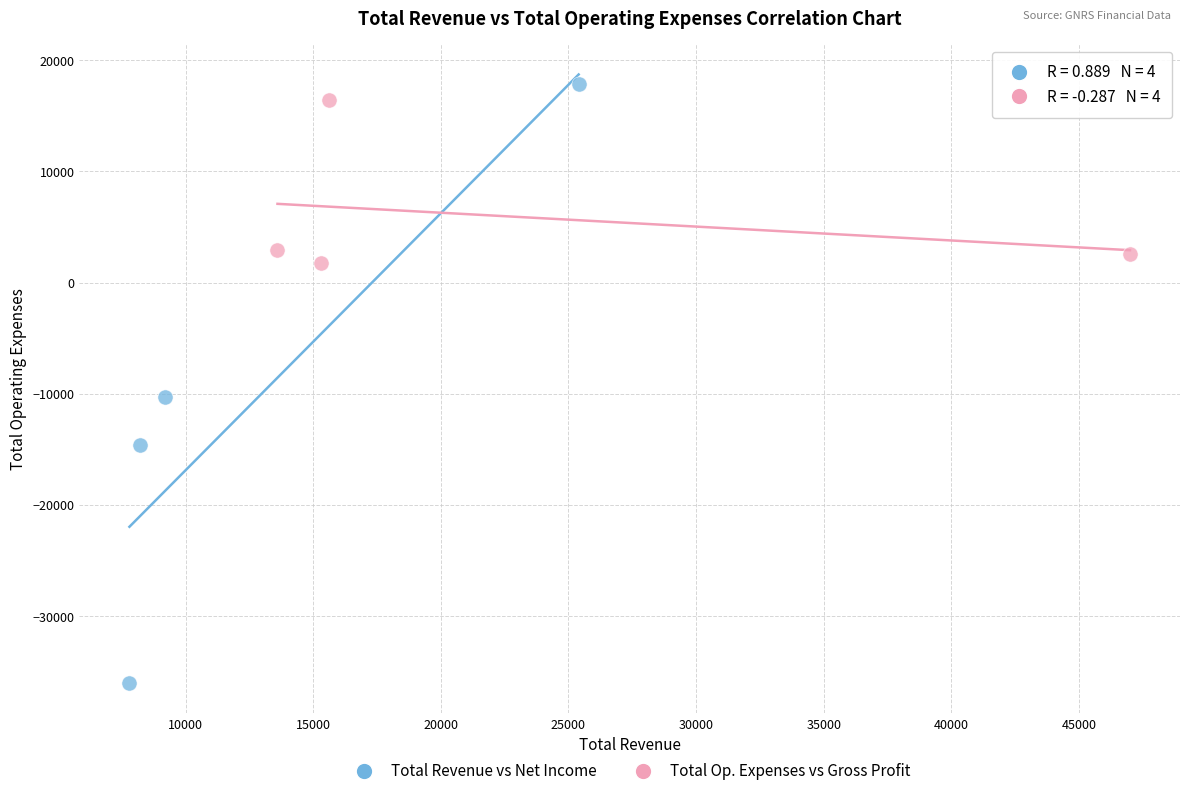

Which series reaches the minimum Y coordinate?

Total Revenue vs Net Income